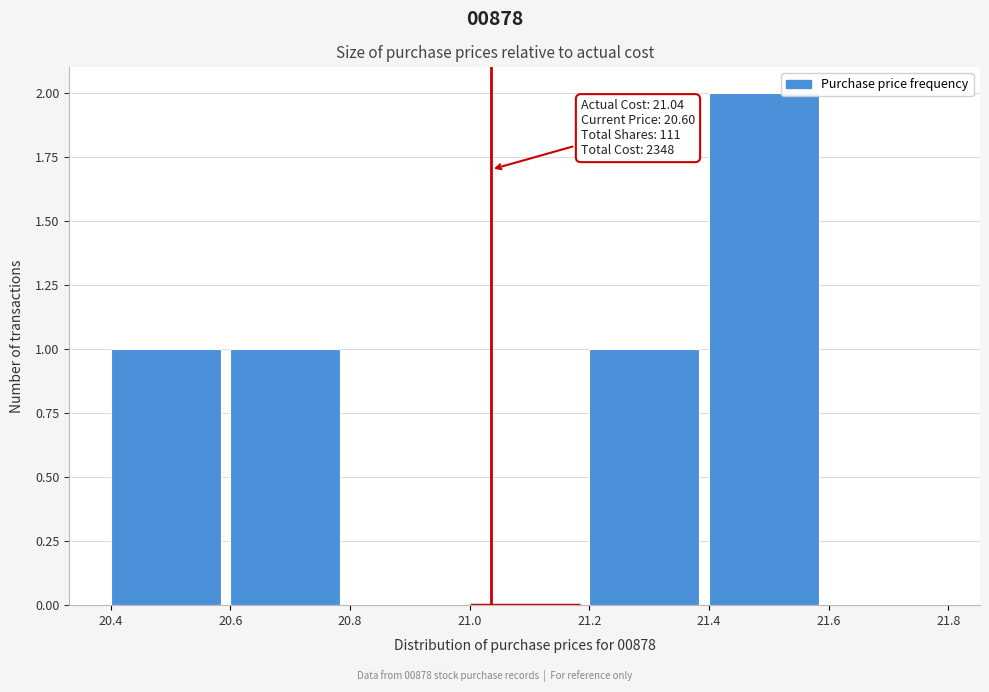

Over which range of the x-axis is the bar tallest?

21.4 to 21.6